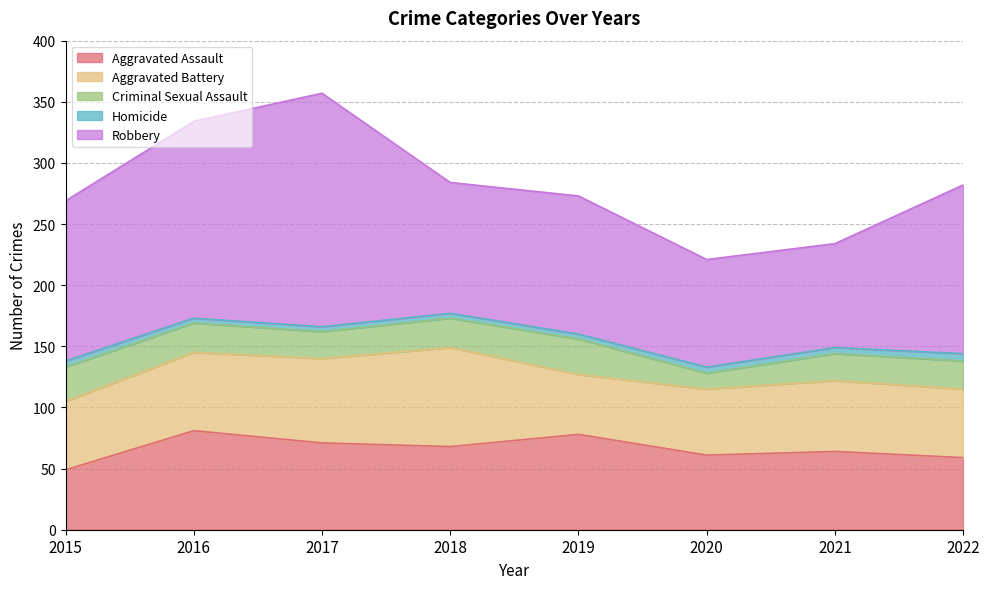

What is the highest value of the Aggravated Battery series?

81